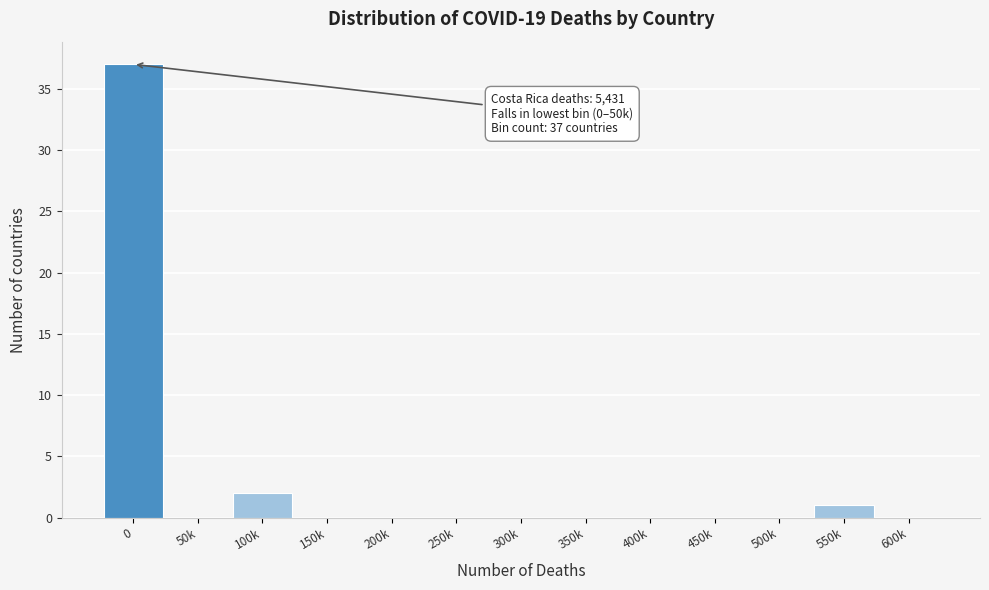

Reading left to right, transcribe all the data shown in this chart.

0=37	50k=0	100k=2	150k=0	200k=0	250k=0	300k=0	350k=0	400k=0	450k=0	500k=0	550k=1	600k=0